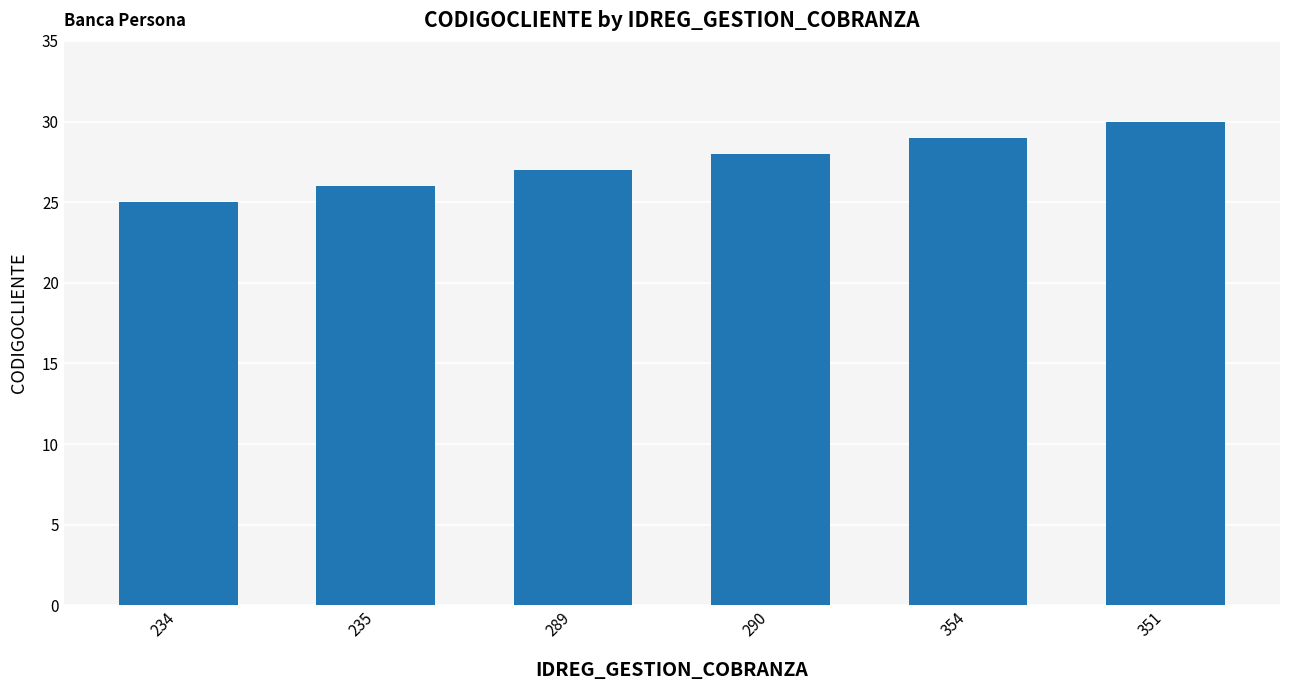

At which label is the value closest to 27?

289